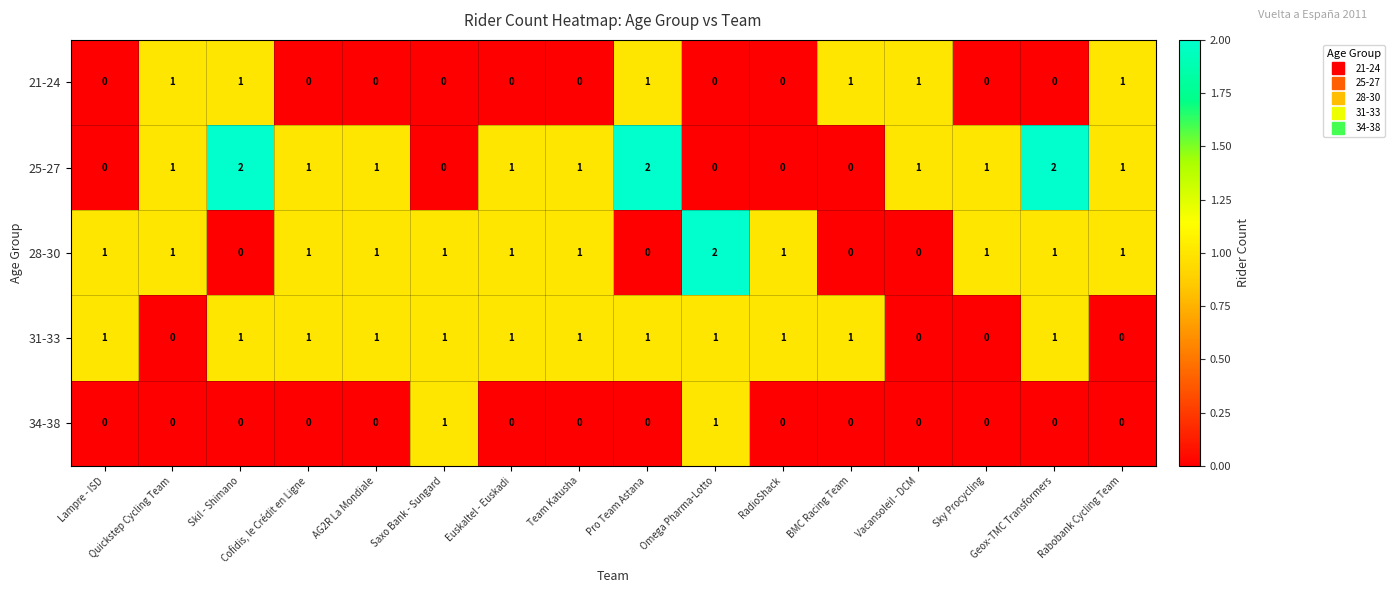

How many series are shown in this chart?

5